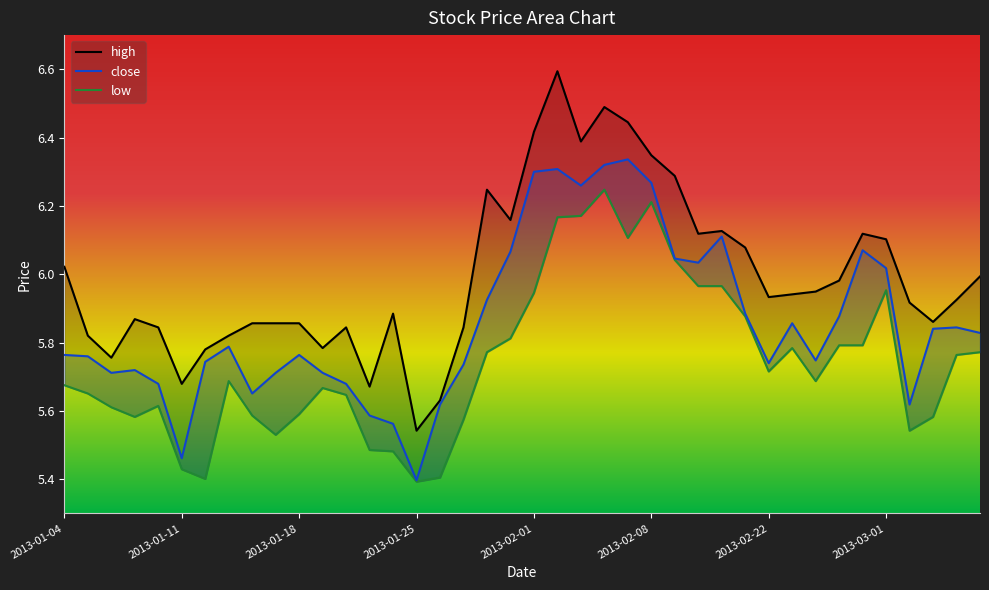

What is the label of the 10th point from the right?

2013-02-22